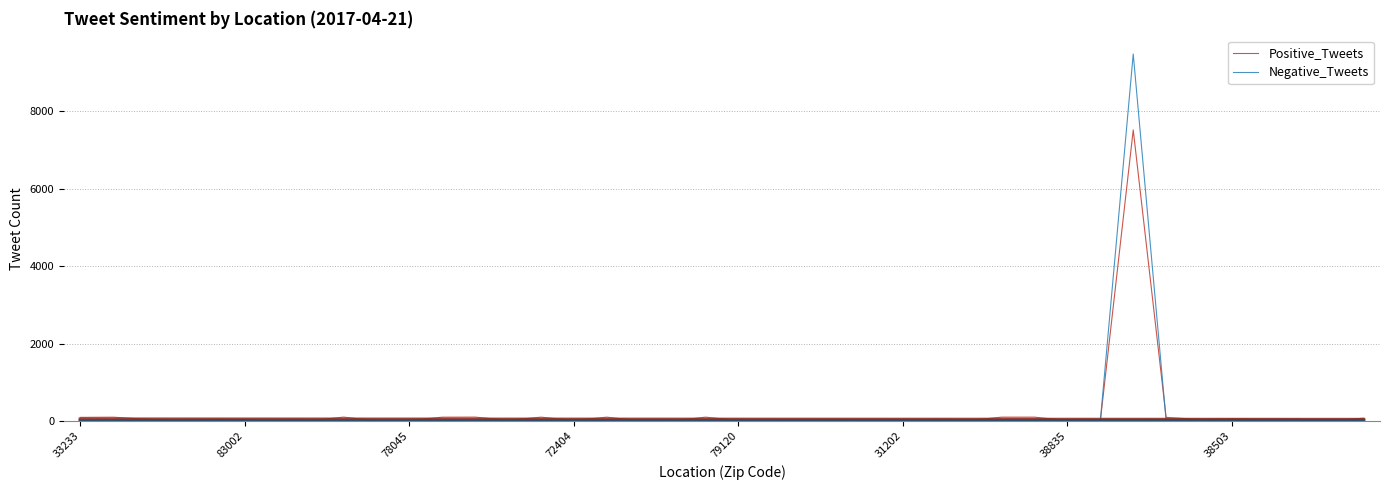

What is the highest value of the Negative_Tweets series?

9484